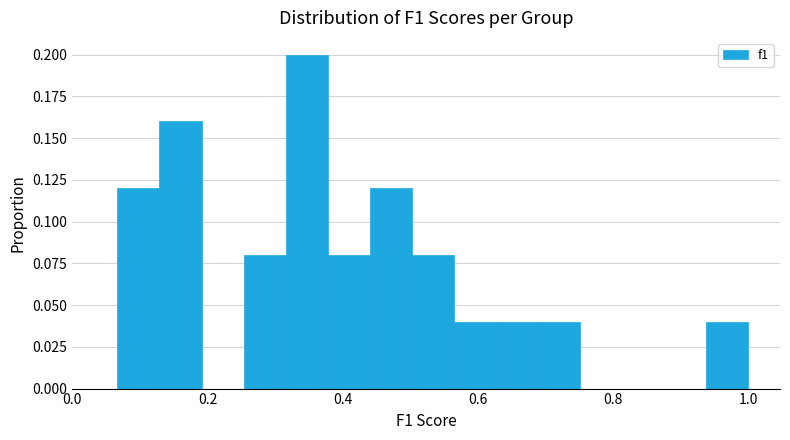

Around what value on the x-axis is the tallest bar? Give the approximate position of its centre, as read against the axis.

0.34